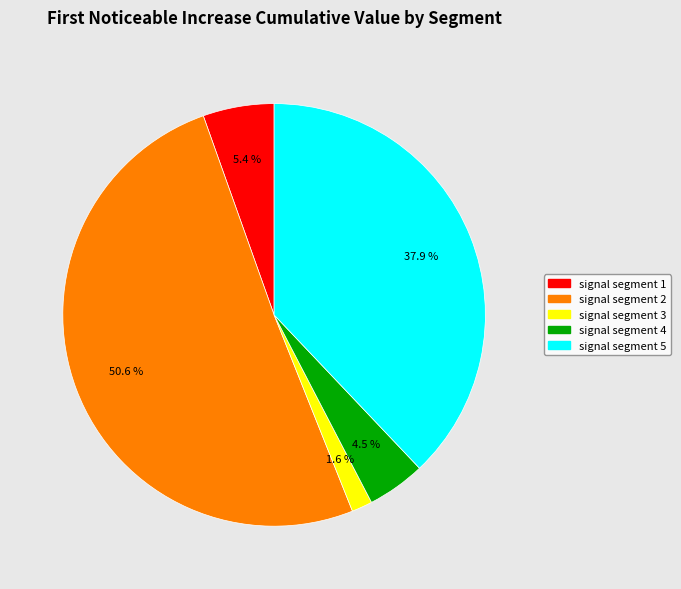

To the nearest percent, what is the average slice percentage?

20%